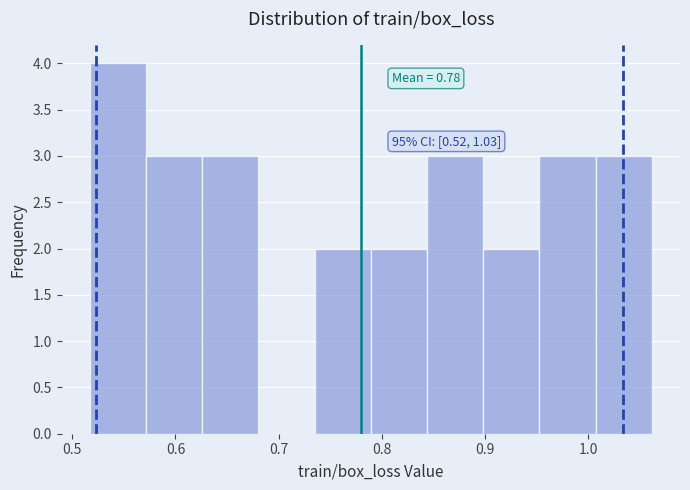

Which range on the x-axis has the tallest bar?

0.52 to 0.57